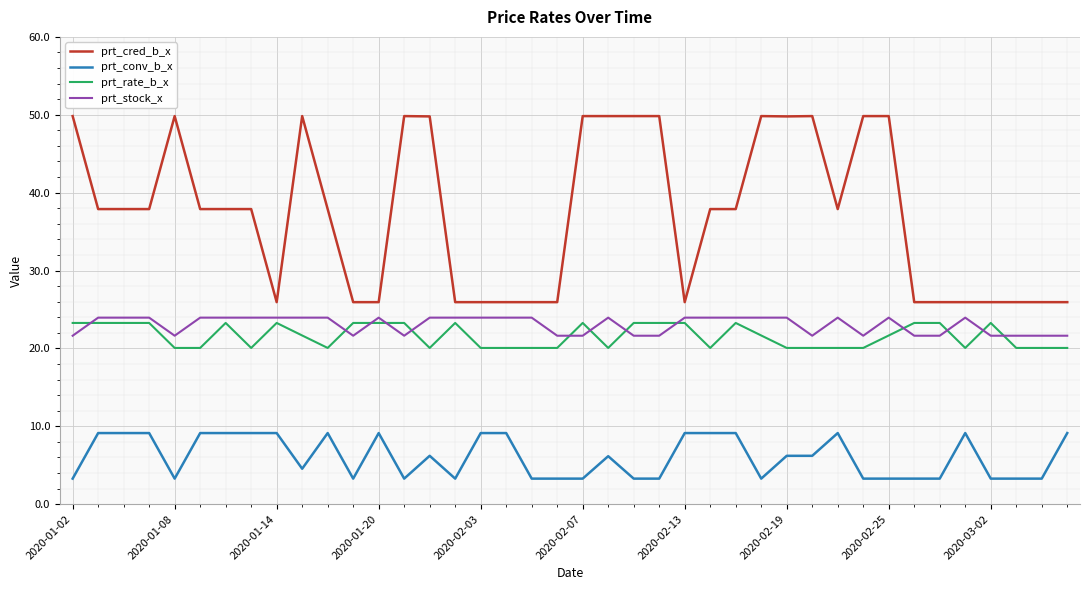

What is the sum of all prt_conv_b_x values?

243.6